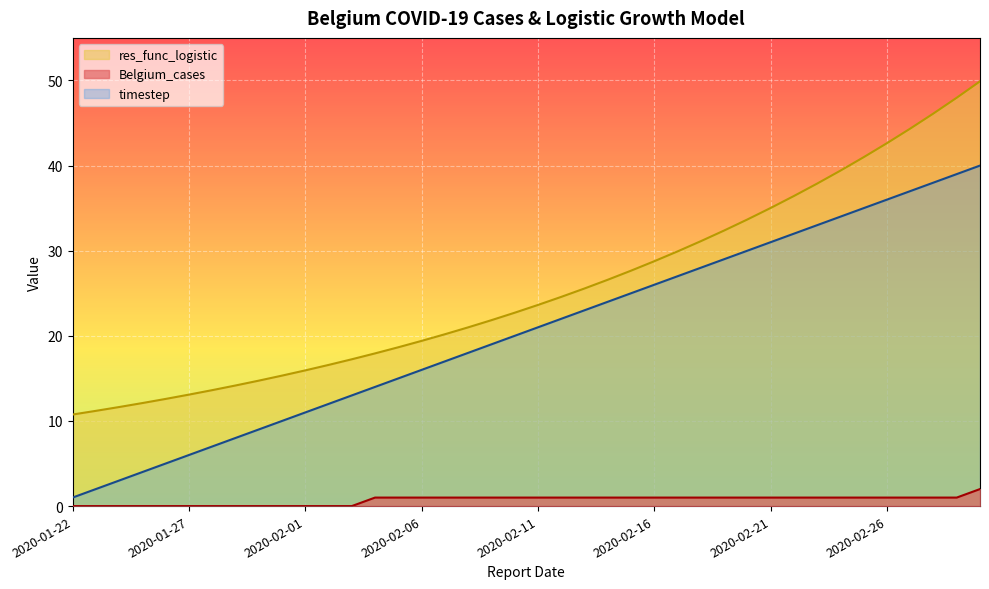

The value of timestep at 2020-02-07 is 22.3. True or false?

False